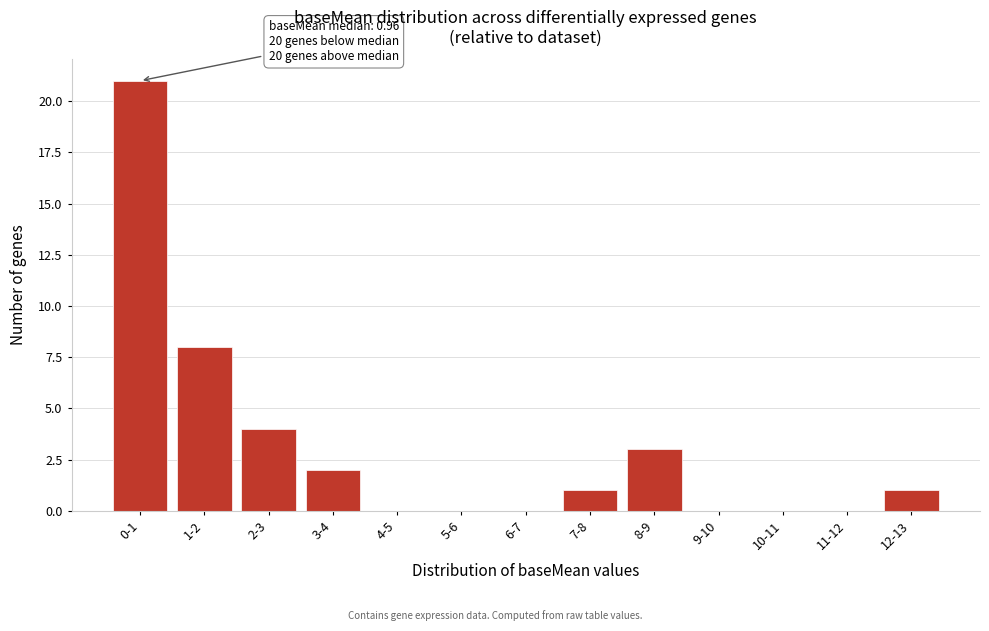

Reading right to left, transcribe all the data shown in this chart.

12-13=1	11-12=0	10-11=0	9-10=0	8-9=3	7-8=1	6-7=0	5-6=0	4-5=0	3-4=2	2-3=4	1-2=8	0-1=21